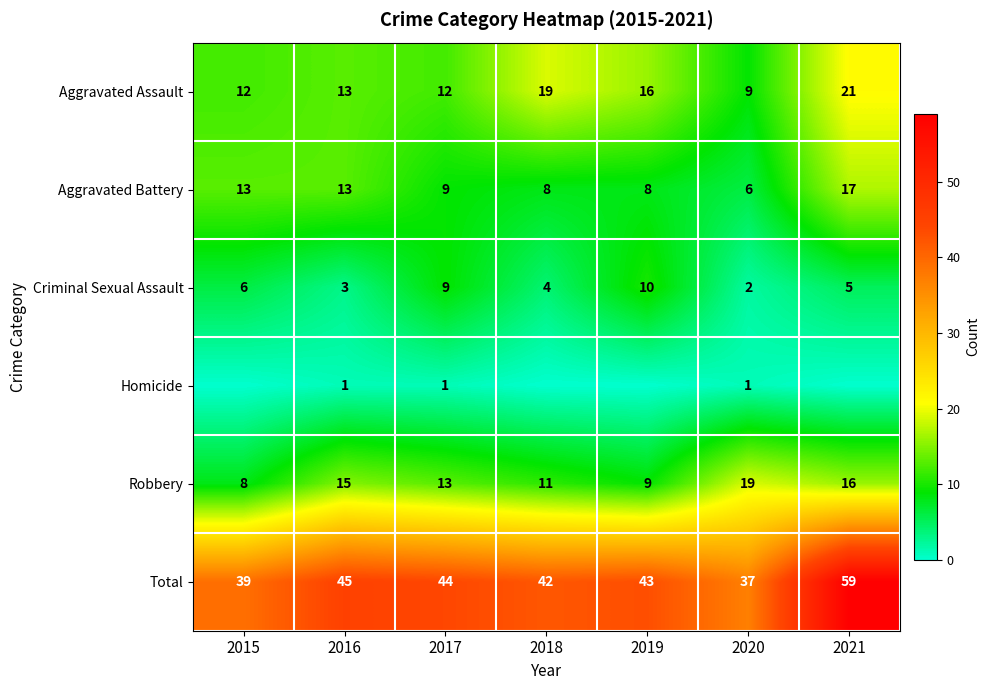

What is the total value across all series at 2016?

90